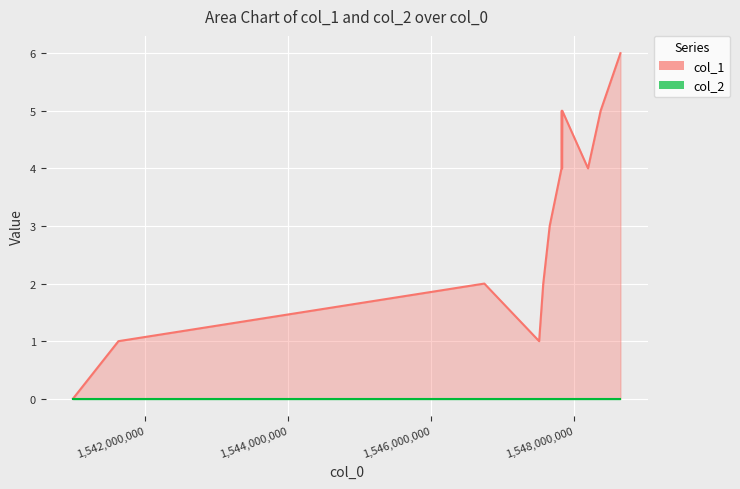

Count the values in the range 2 to 5.

9